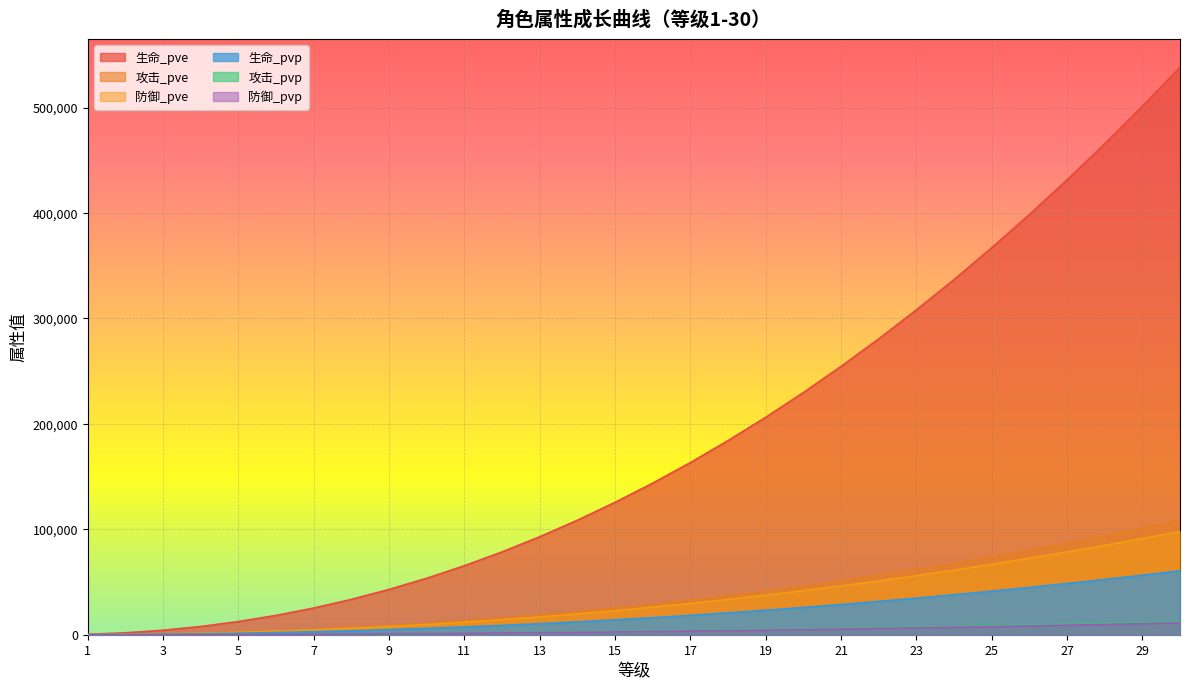

What is the difference between the second highest and second lowest values in the 防御_pve series?

90911